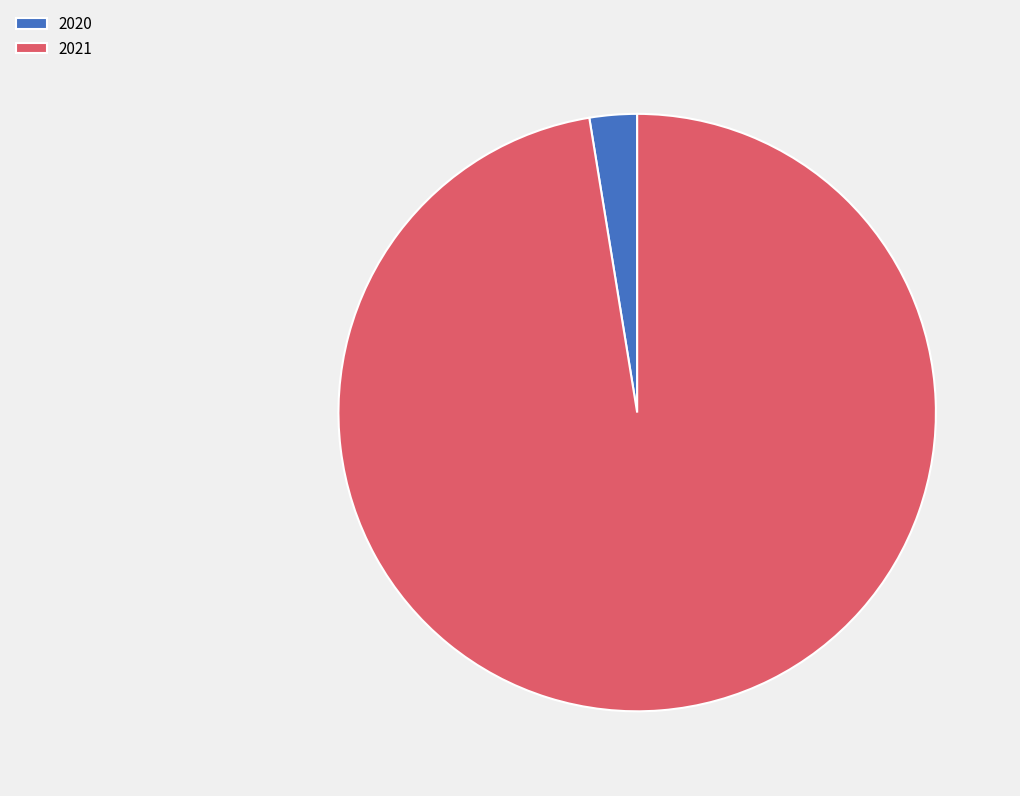

Approximately how many times larger is the value at 2021 compared to 2020?

38.0